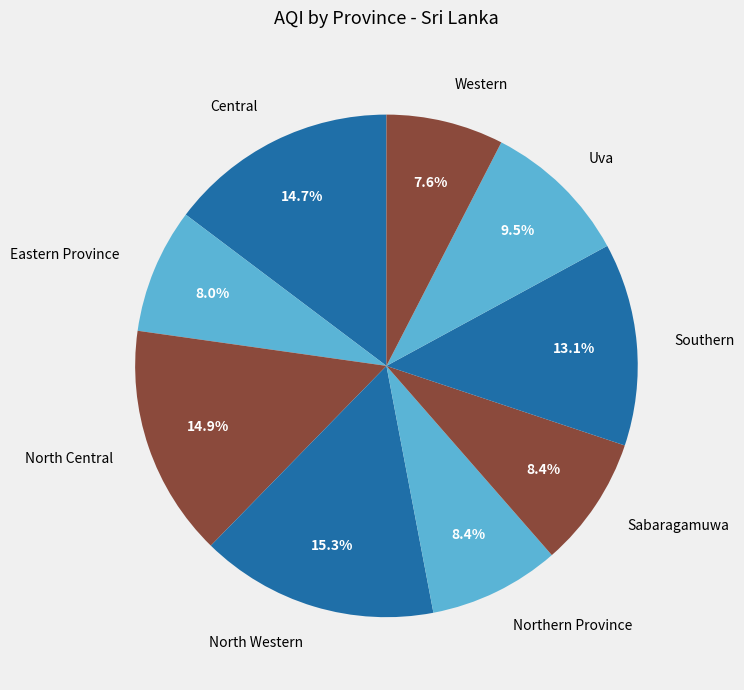

How many segments does this pie chart have?

9